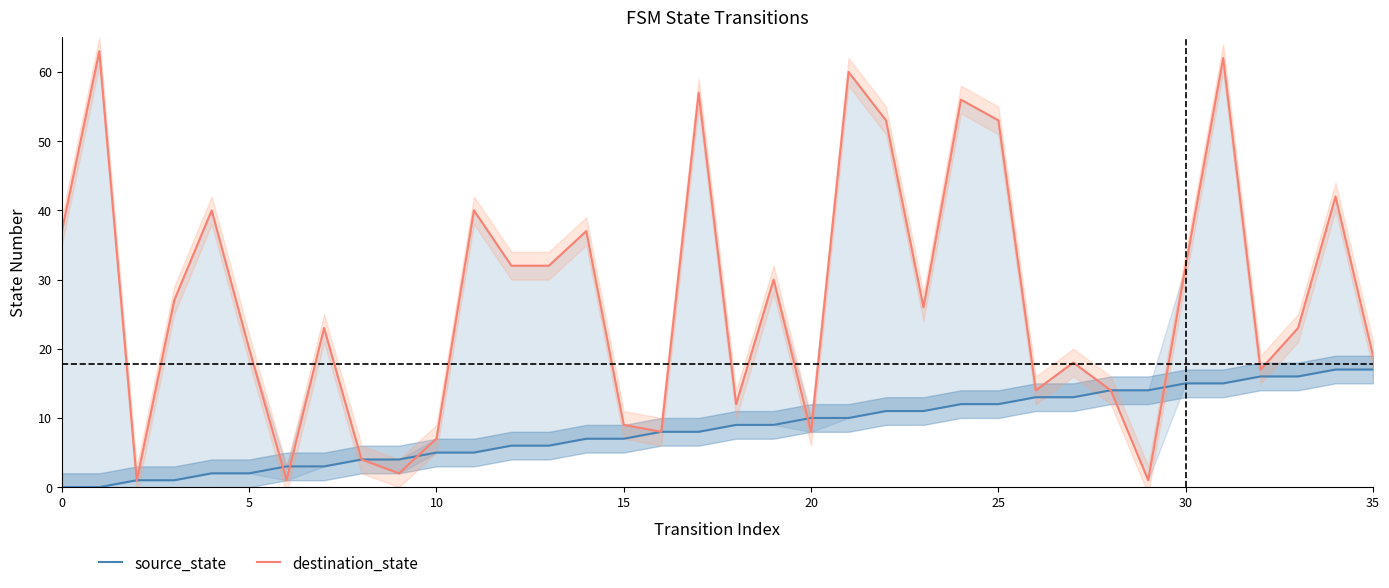

What value does the destination_state series have at 8, to the nearest 5?

5